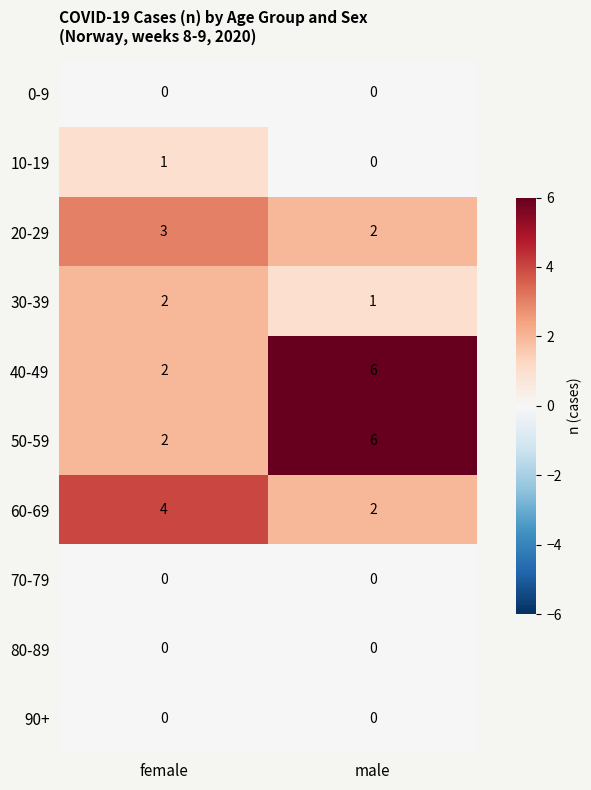

The 90+ series shows 0 at female. True or false?

True